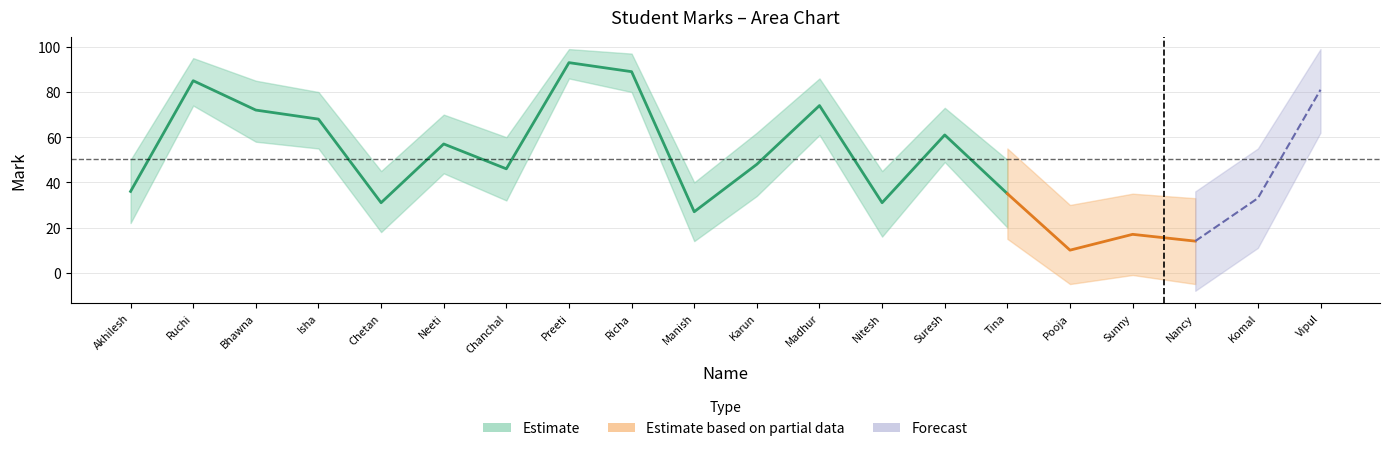

Reading left to right, transcribe all the data shown in this chart.

36	85	72	68	31	57	46	93	89	27	48	74	31	61	35	10	17	14	33	81